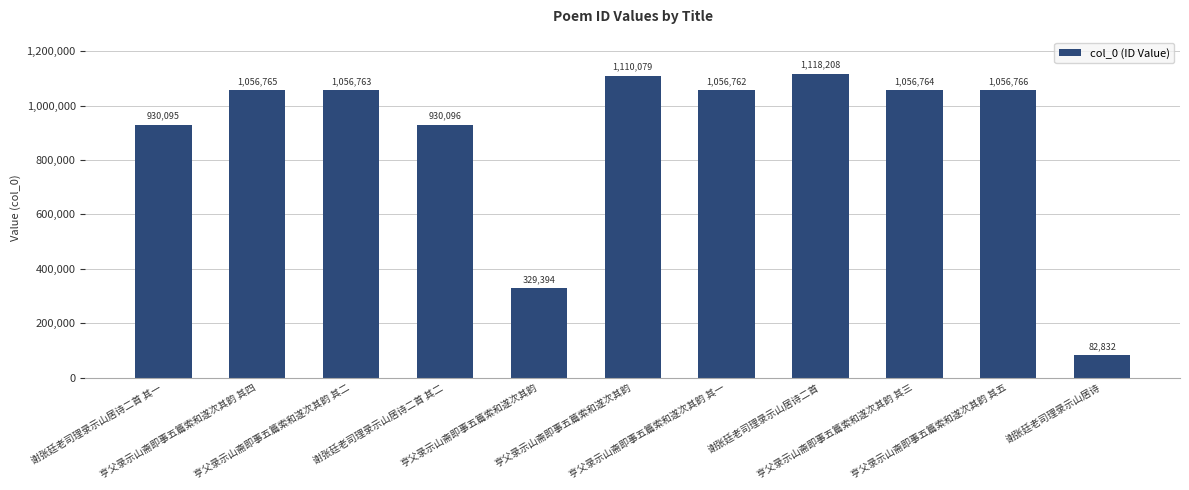

Rank the categories by value from highest to lowest.

谢张廷老司理录示山居诗二首, 亨父录示山斋即事五篇索和遂次其韵, 亨父录示山斋即事五篇索和遂次其韵 其五, 亨父录示山斋即事五篇索和遂次其韵 其四, 亨父录示山斋即事五篇索和遂次其韵 其三, 亨父录示山斋即事五篇索和遂次其韵 其二, 亨父录示山斋即事五篇索和遂次其韵 其一, 谢张廷老司理录示山居诗二首 其二, 谢张廷老司理录示山居诗二首 其一, 亨父录示山斋即事五篇索和遂次其韵, 谢张廷老司理录示山居诗